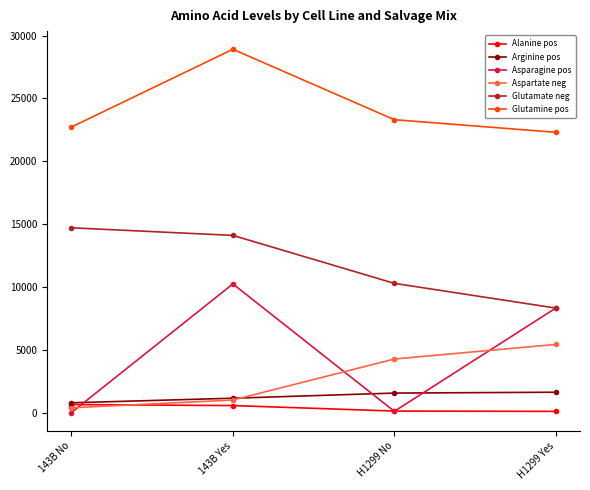

True or false: Asparagine pos has a value of 8346.0 at H1299 Yes.

True